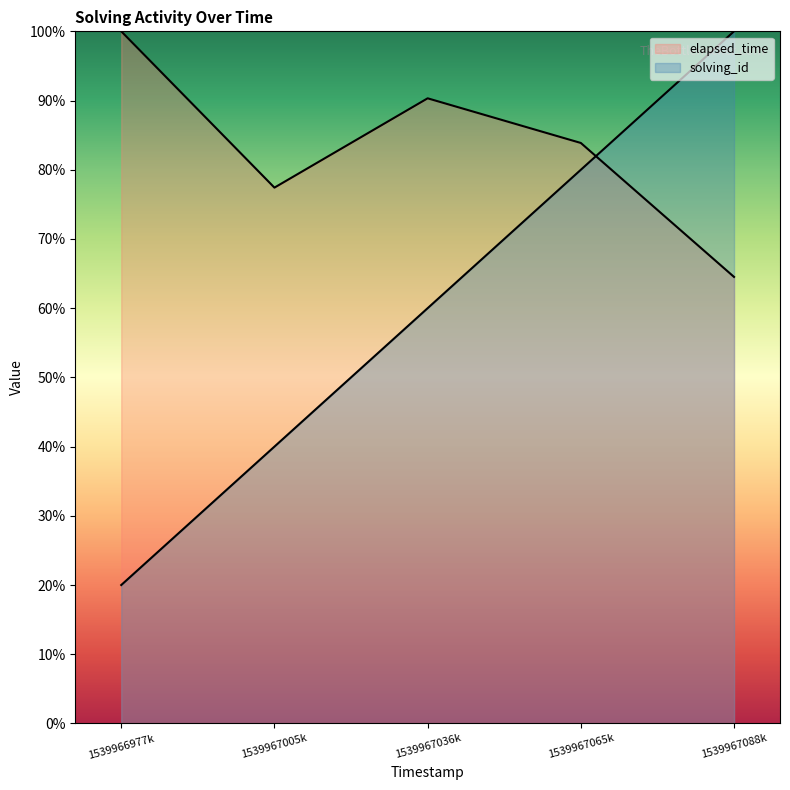

In elapsed_time, how many points are higher than both neighbors (excluding endpoints)?

1